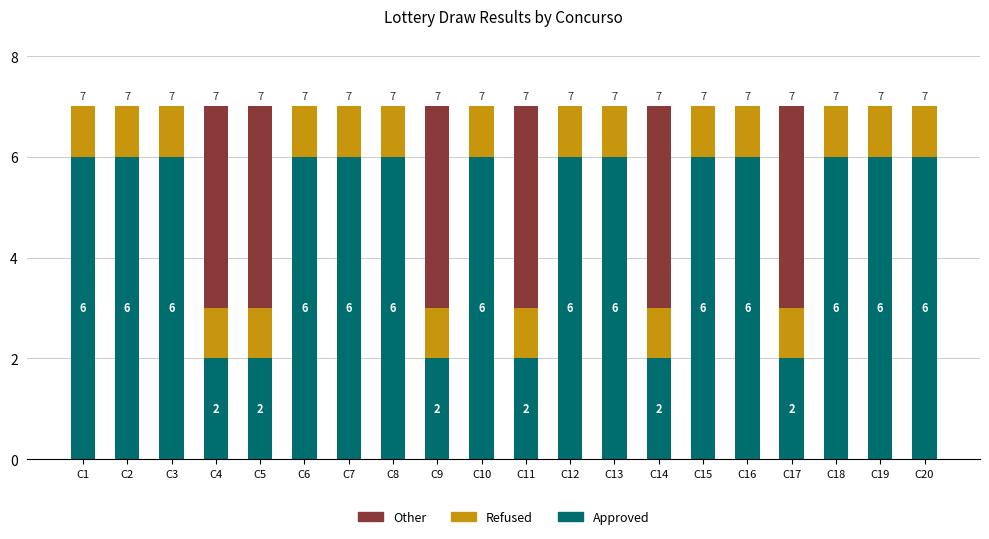

What is the sum of all Approved values?

96